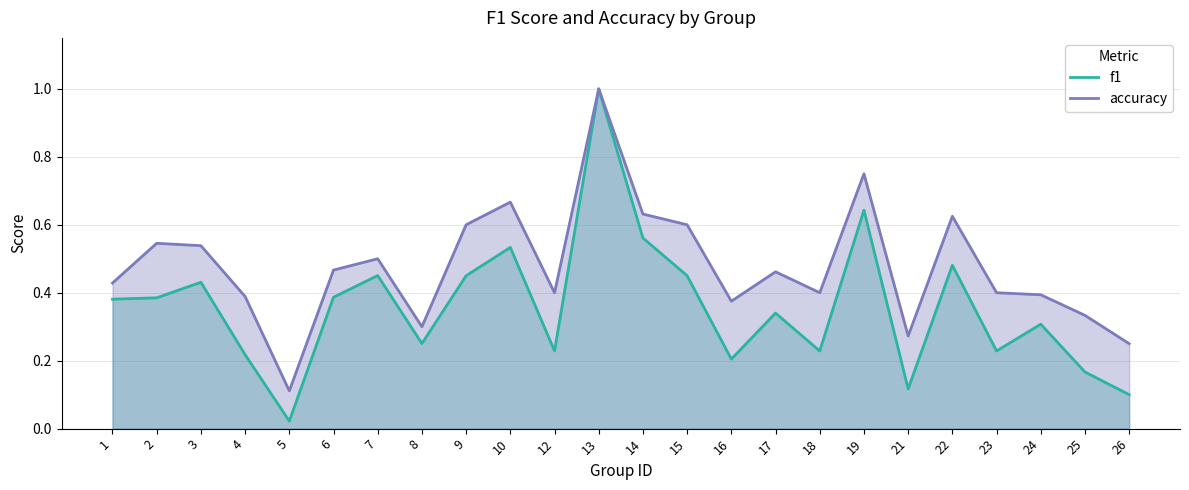

Which series changed the most between 1 and 3?

accuracy